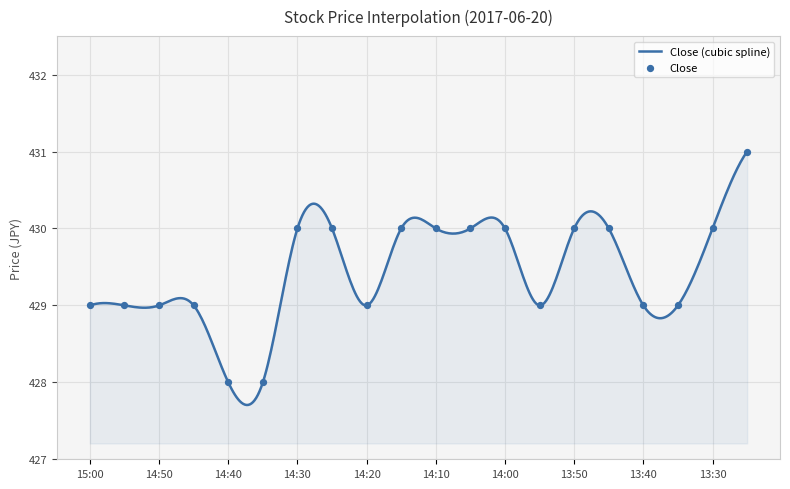

What is the minimum value shown in the chart?

427.7